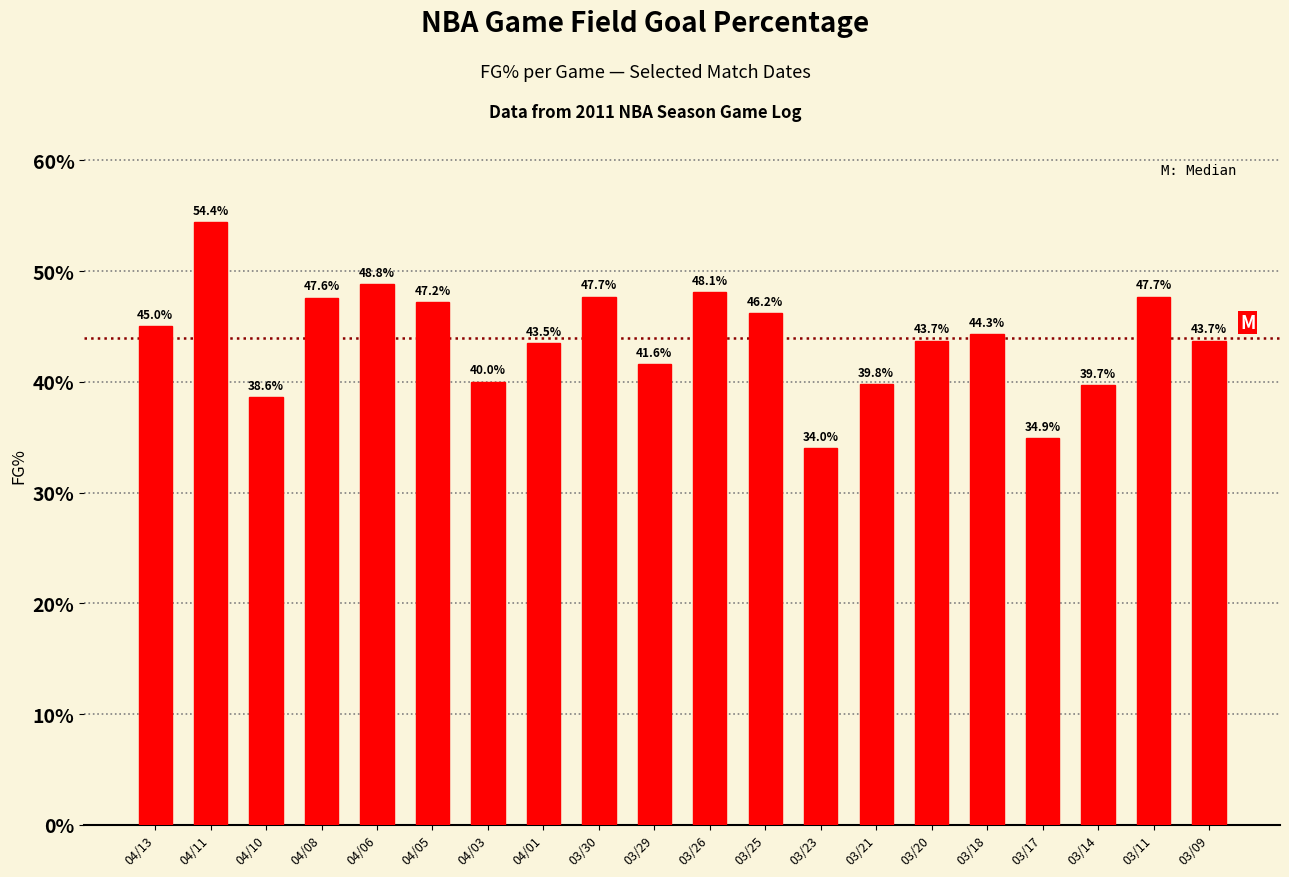

Which has a higher value, 04/11 or 04/08?

04/11